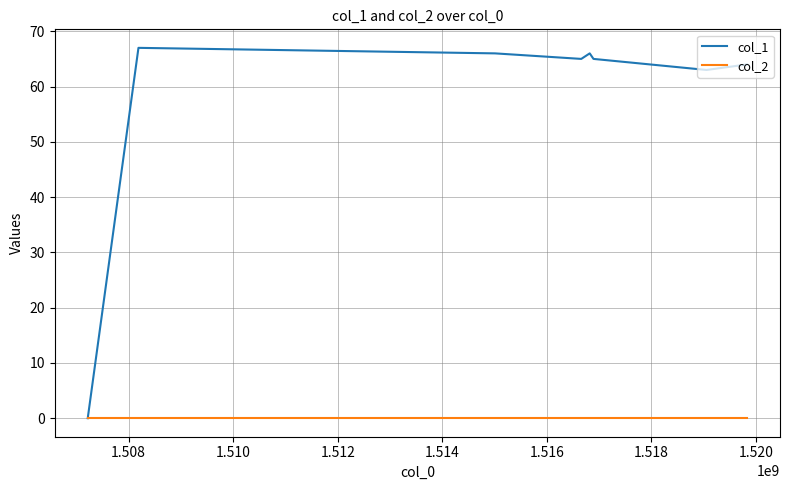

Reading left to right, extract all data points from this chart.

col_1: 0	67	66	65	66	65	63	64
col_2: 0	0	0	0	0	0	0	0